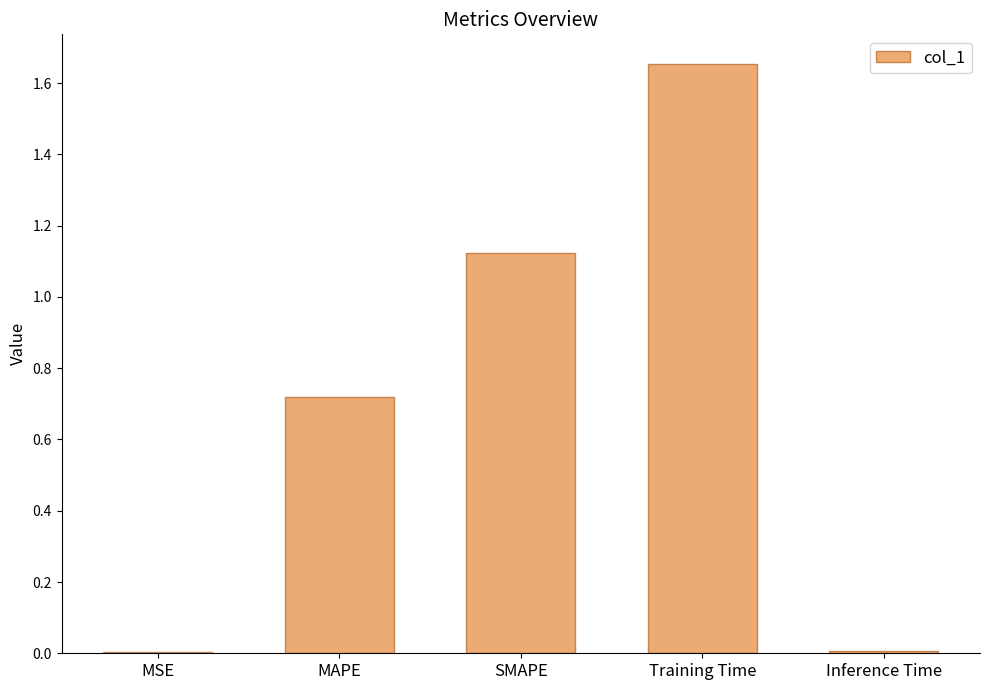

Is it true that the value at MAPE is 0.2?

False